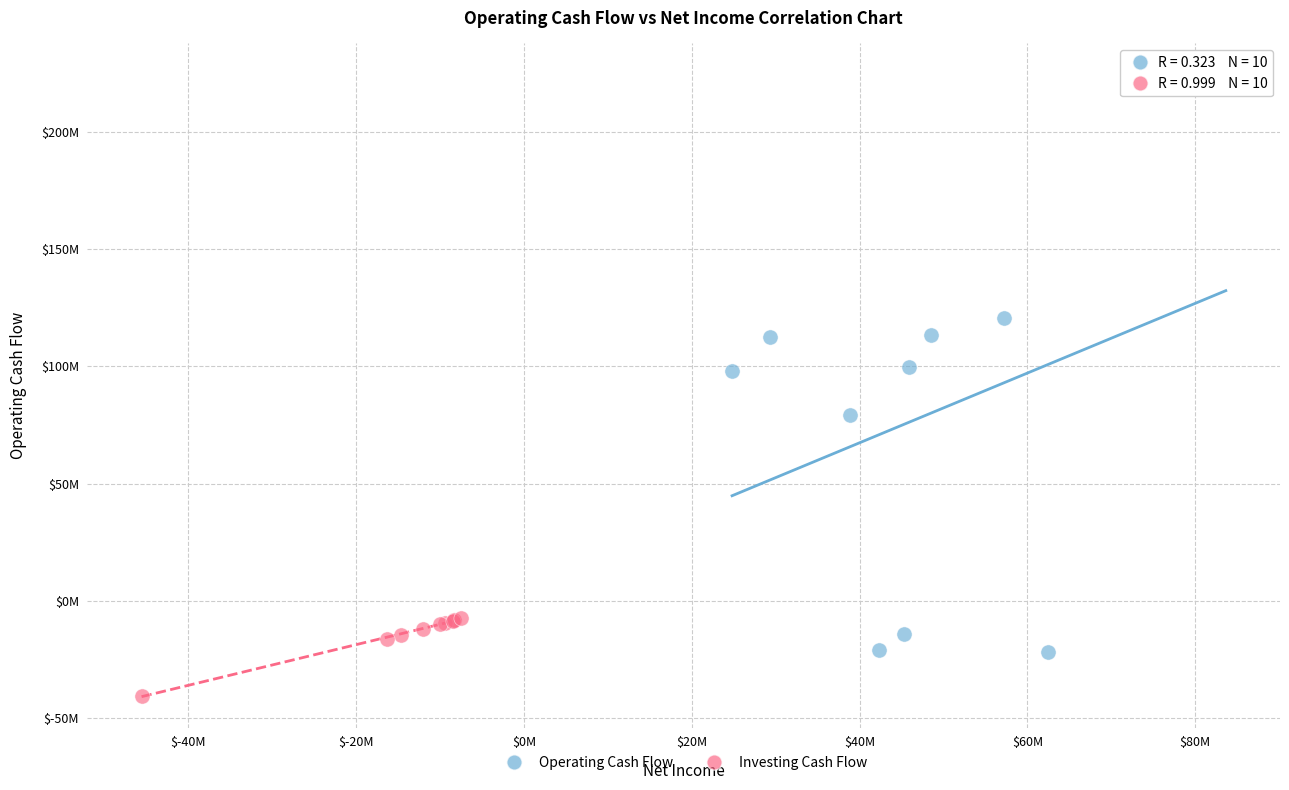

Which series reaches the maximum Y coordinate?

Operating Cash Flow